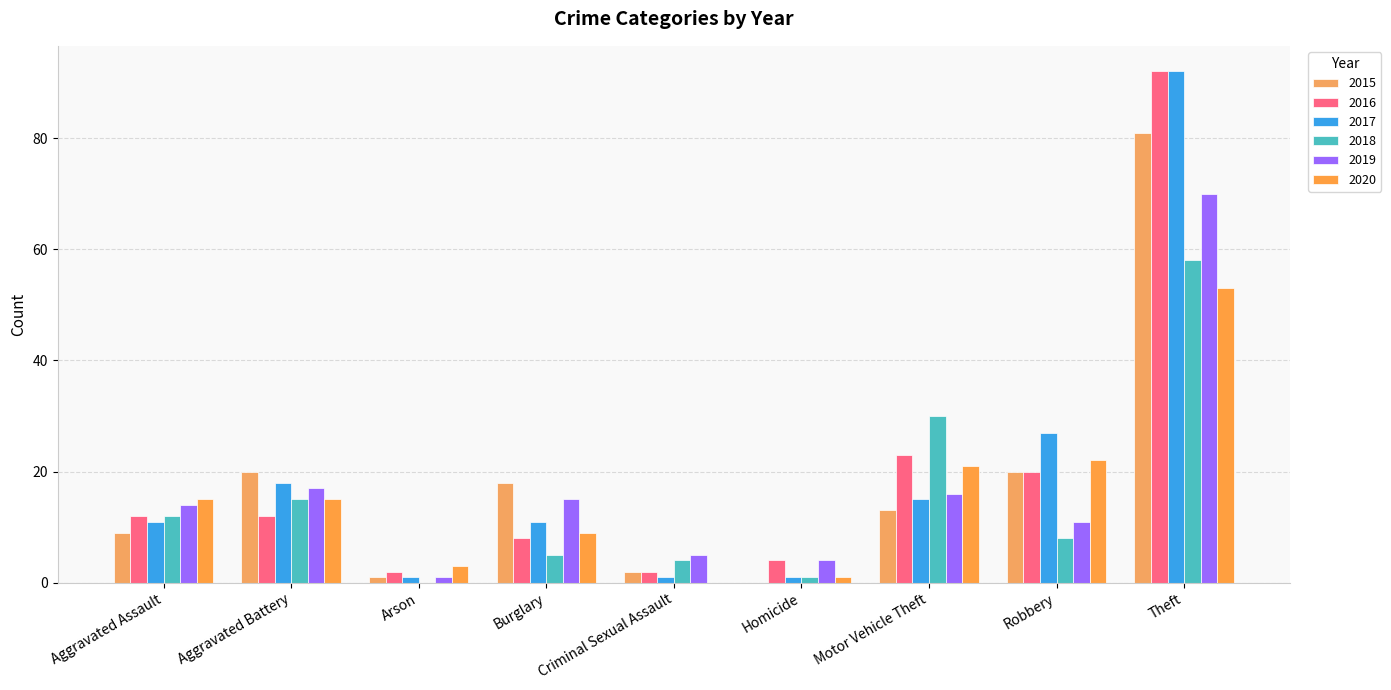

What is the difference between the highest and lowest values at Homicide?

4